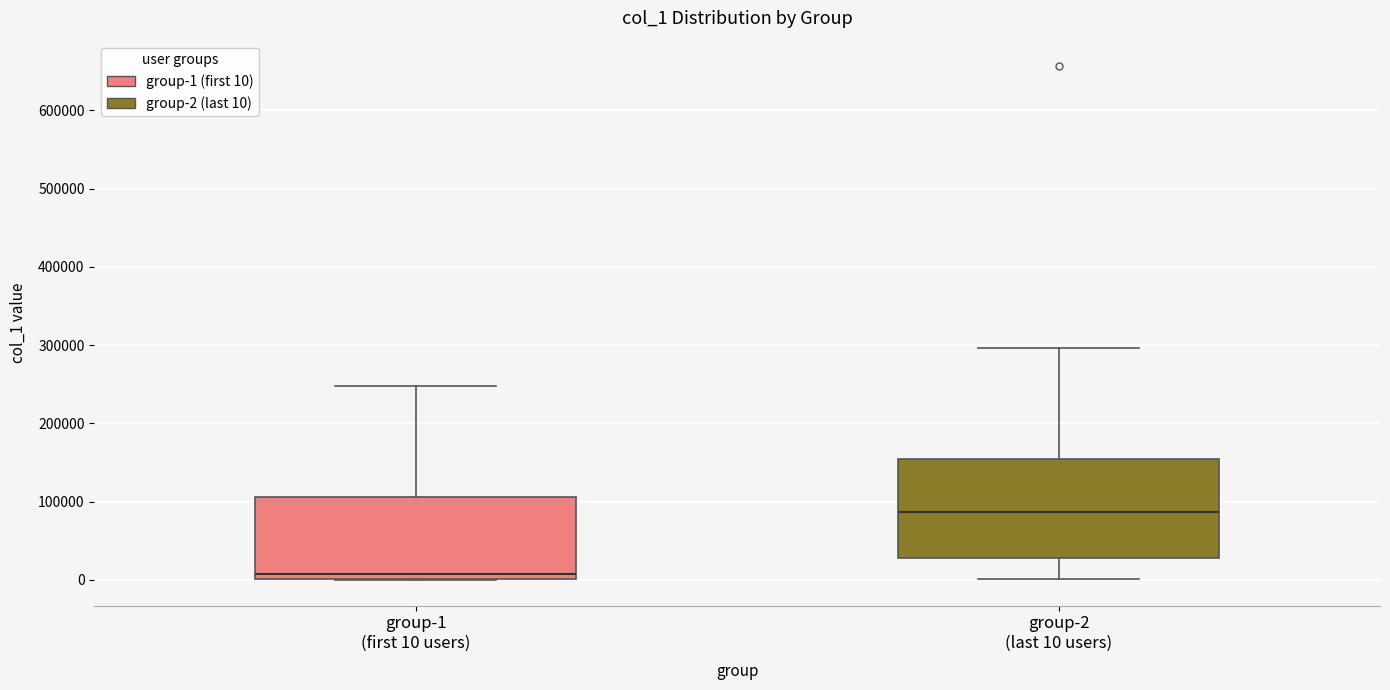

Reading left to right, read every box against the y-axis: the position of its median line, the range the box covers, and the ends of its whiskers. The values are not printed on the chart, so give them approximately, as read against the axis.

group-1 (first 10 users): median 10000, box 0 to 110000, whiskers 0 to 250000
group-2 (last 10 users): median 90000, box 30000 to 160000, whiskers 0 to 300000